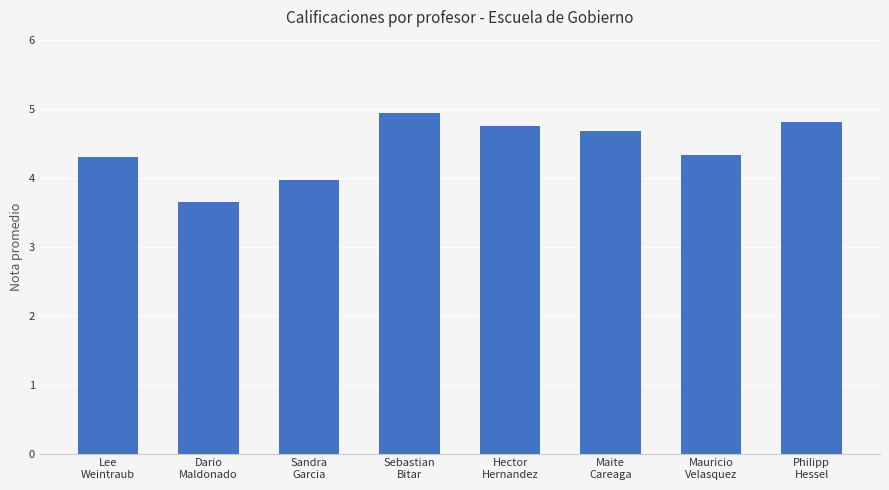

What is the value of the 8th bar from the left?

4.8